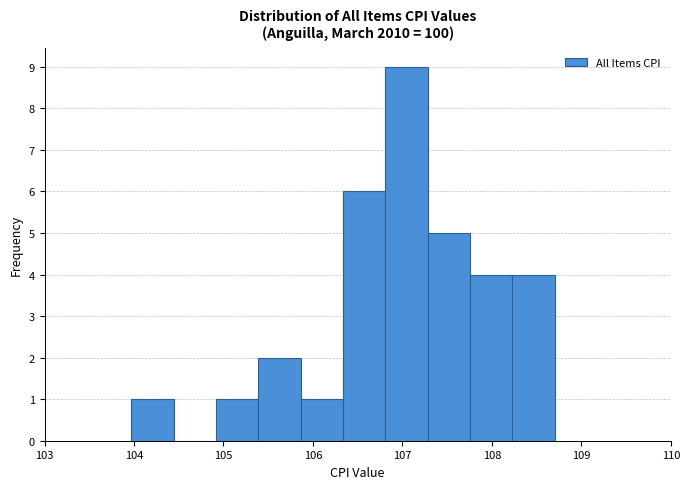

Reading left to right, transcribe this chart: for each bar, give the range it covers on the x-axis and its height. Neither the bar edges nor the heights are printed on the chart, so give them approximately, as read against the axes.

104.0 to 104.4: 1
104.4 to 104.9: 0
104.9 to 105.4: 1
105.4 to 105.9: 2
105.9 to 106.3: 1
106.3 to 106.8: 6
106.8 to 107.3: 9
107.3 to 107.8: 5
107.8 to 108.2: 4
108.2 to 108.7: 4